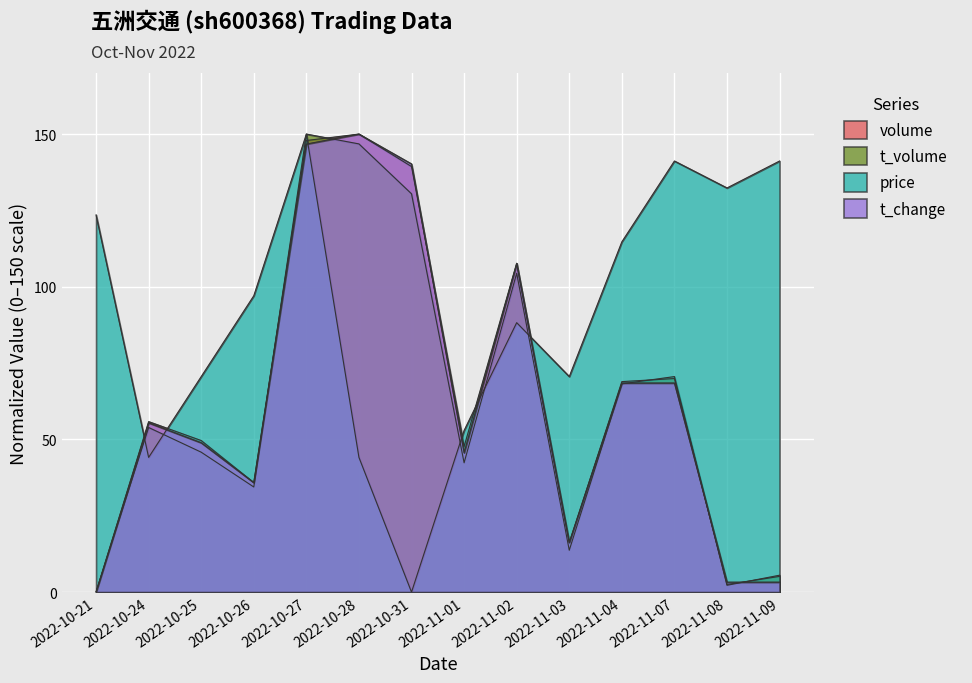

Between which two adjacent categories do price and volume first intersect?

2022-10-21 and 2022-10-24